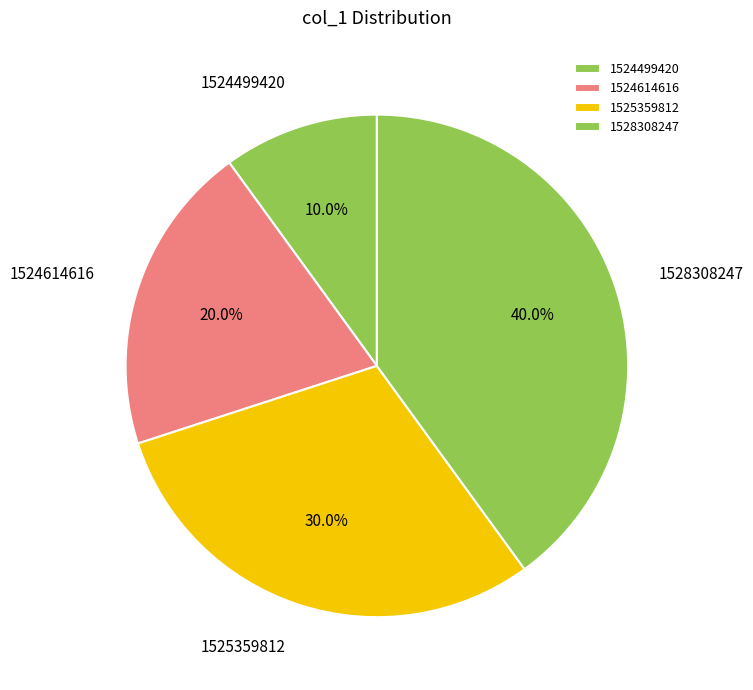

What percentage is the 1525359812 slice, to the nearest percent?

30%